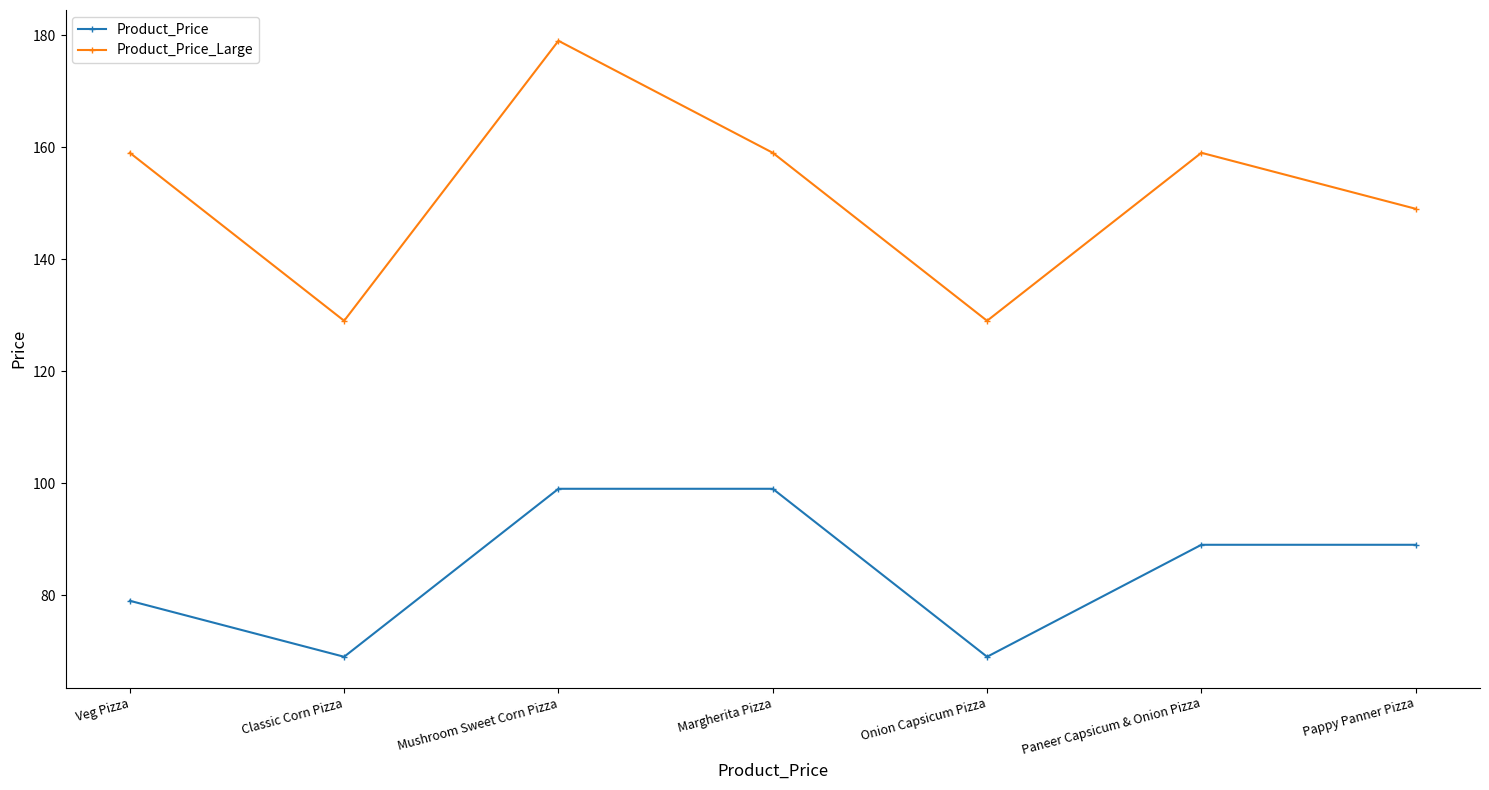

How many data points in Product_Price are less than 89?

3